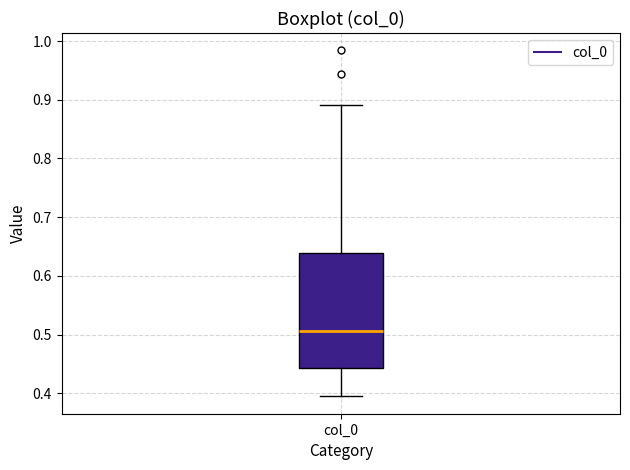

Transcribe this box plot: give where the median line is, the range the box spans, and where the two whiskers end, as read against the y-axis. The values are not printed on the chart, so give them approximately, as read against the axis.

median 0.51, box 0.44 to 0.64, whiskers 0.39 to 0.89